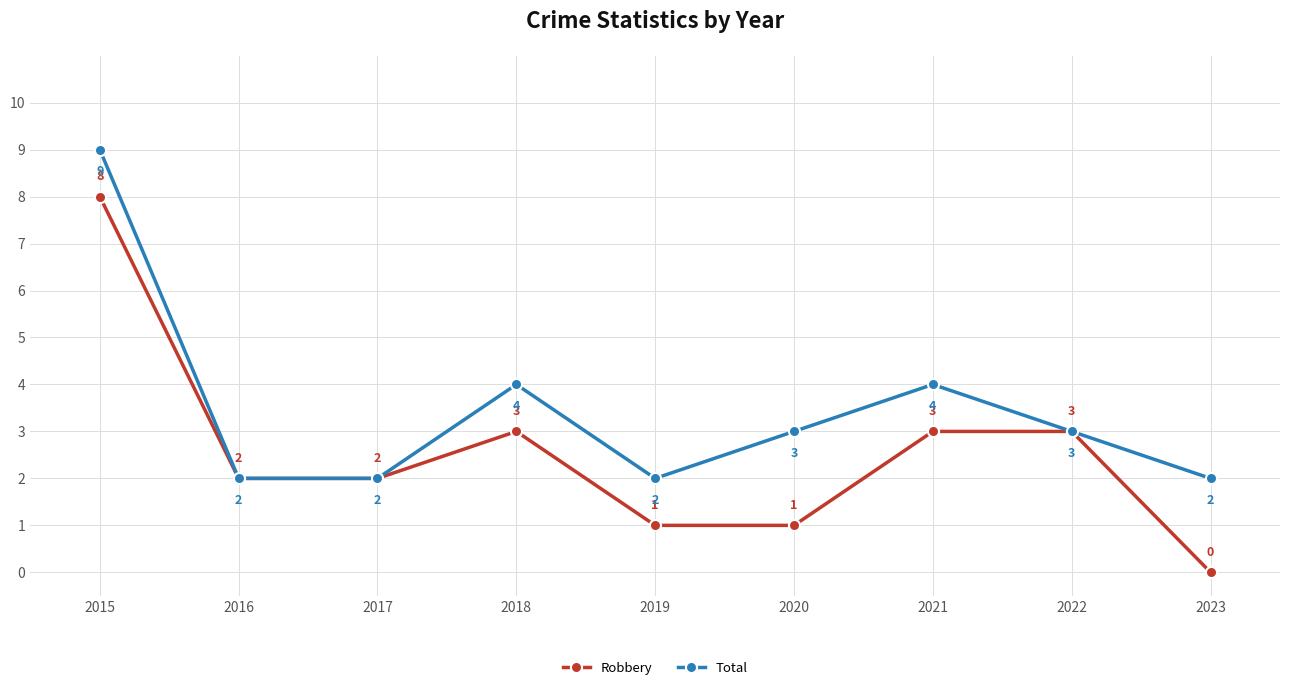

Which label corresponds to the smallest value in the chart?

2023